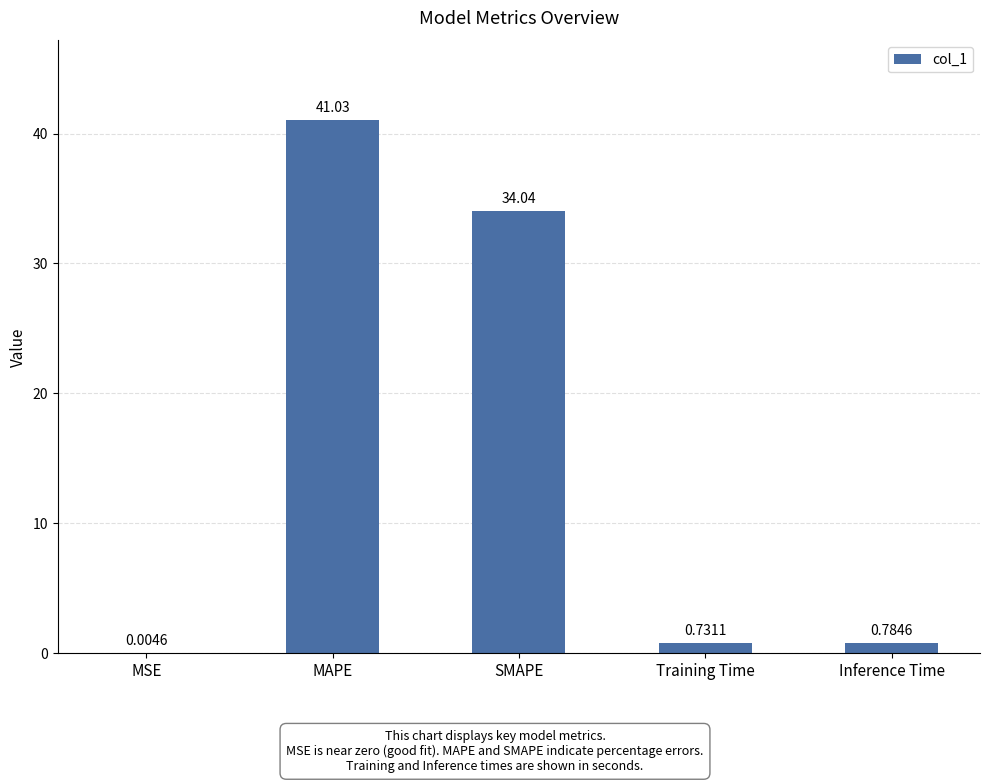

Does the chart contain stacked bars?

No